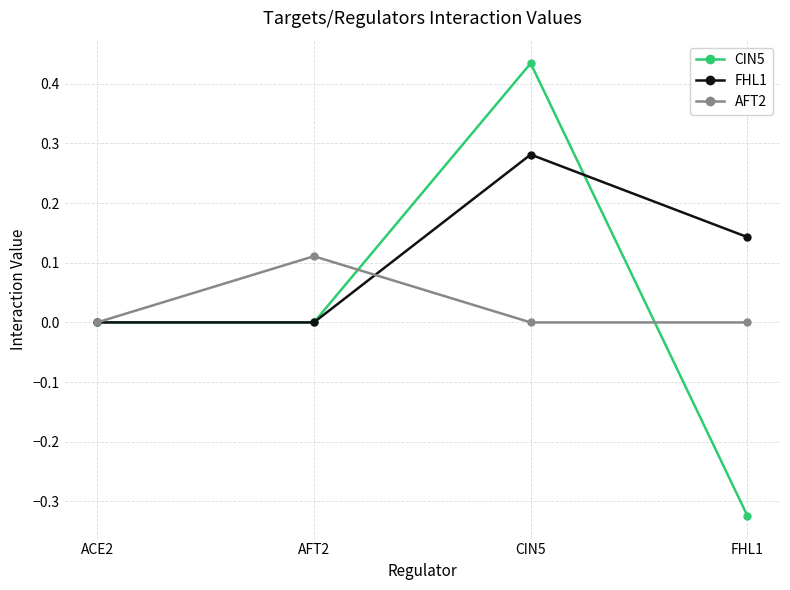

How many data points does each series have?

4